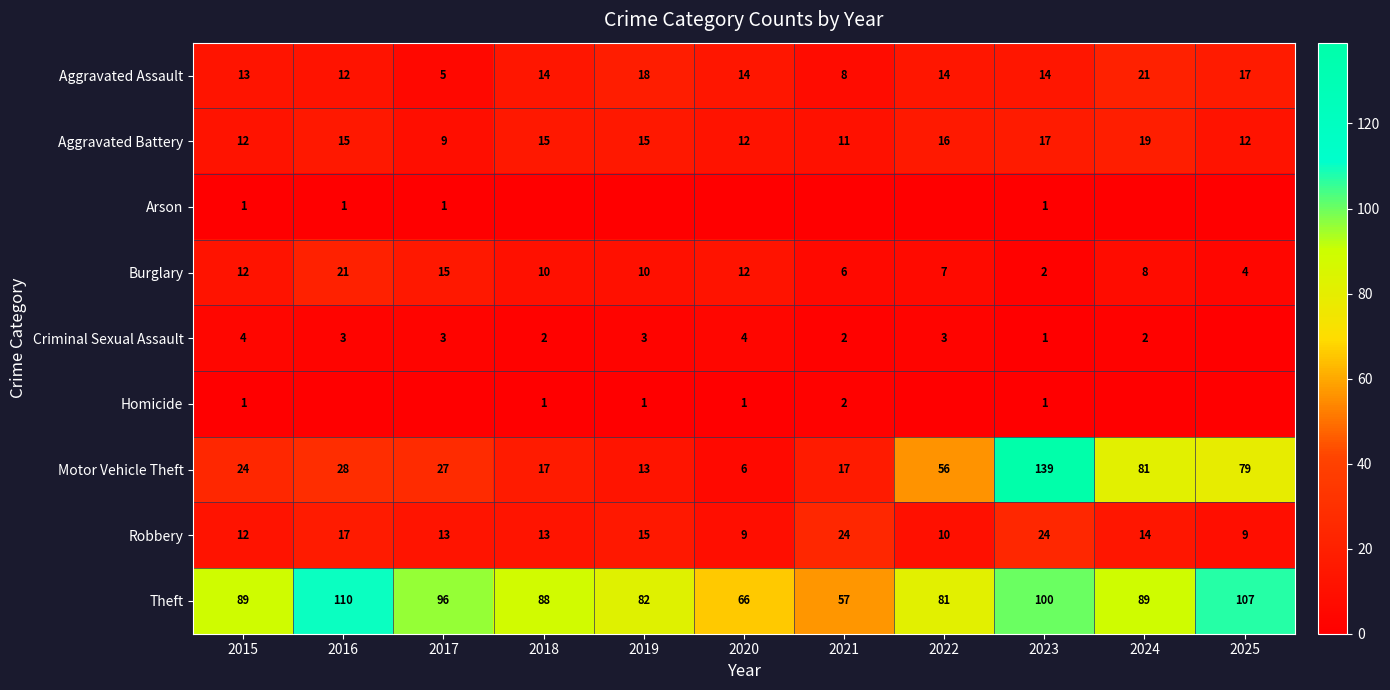

At which label does Theft reach its minimum?

2021